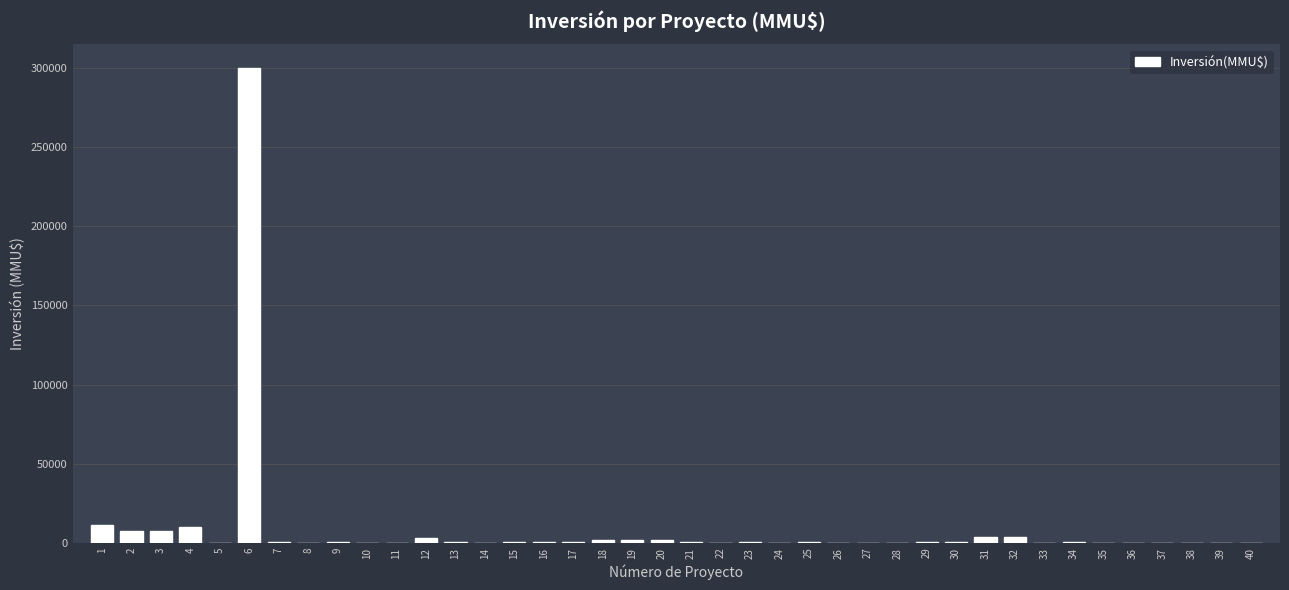

What is the greatest value displayed?

300000